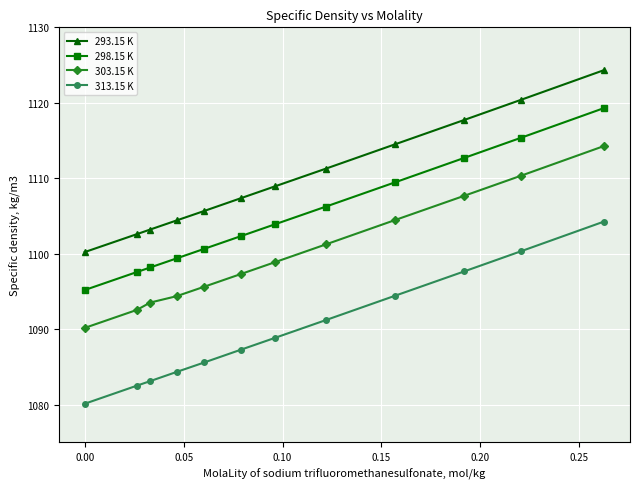

At how many categories does at least one series exceed 1114?

4